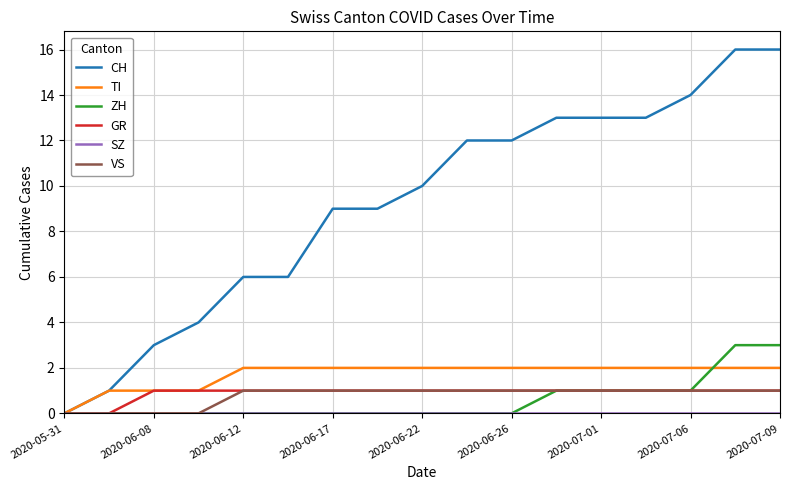

What is the highest value of the CH series?

16